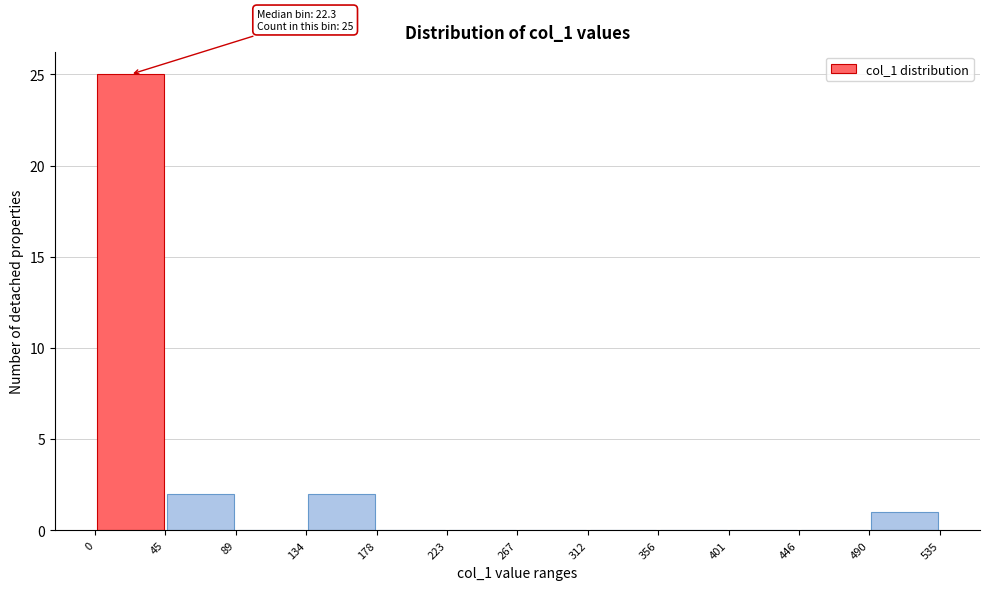

Over which range of the x-axis is the bar tallest?

0 to 45